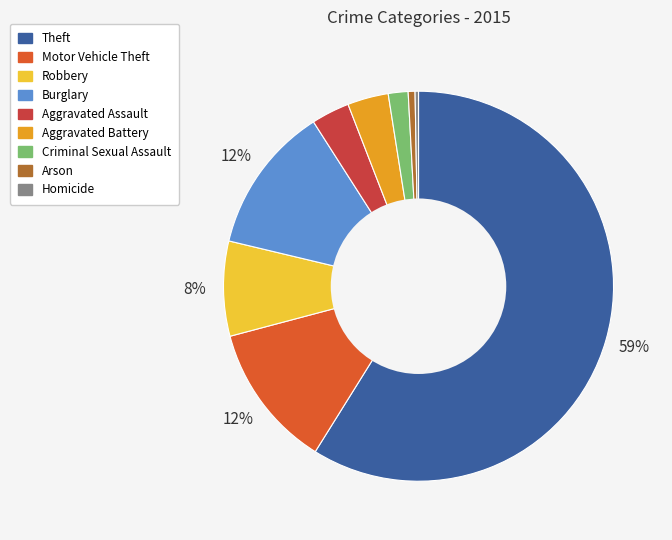

Between Aggravated Battery and Criminal Sexual Assault, which is larger?

Aggravated Battery